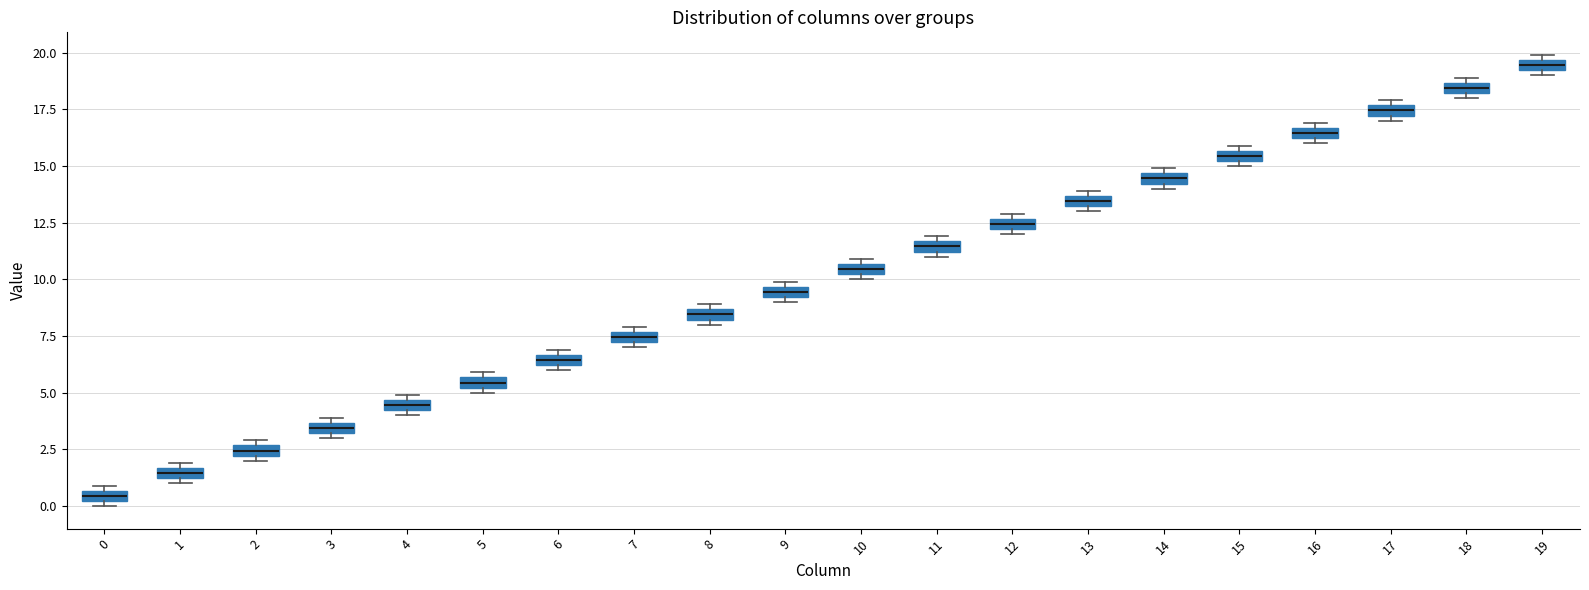

Where is the lower edge of the box at x = 1 on the y-axis? The values are not printed on the chart, so give them approximately, as read against the axis.

1.0